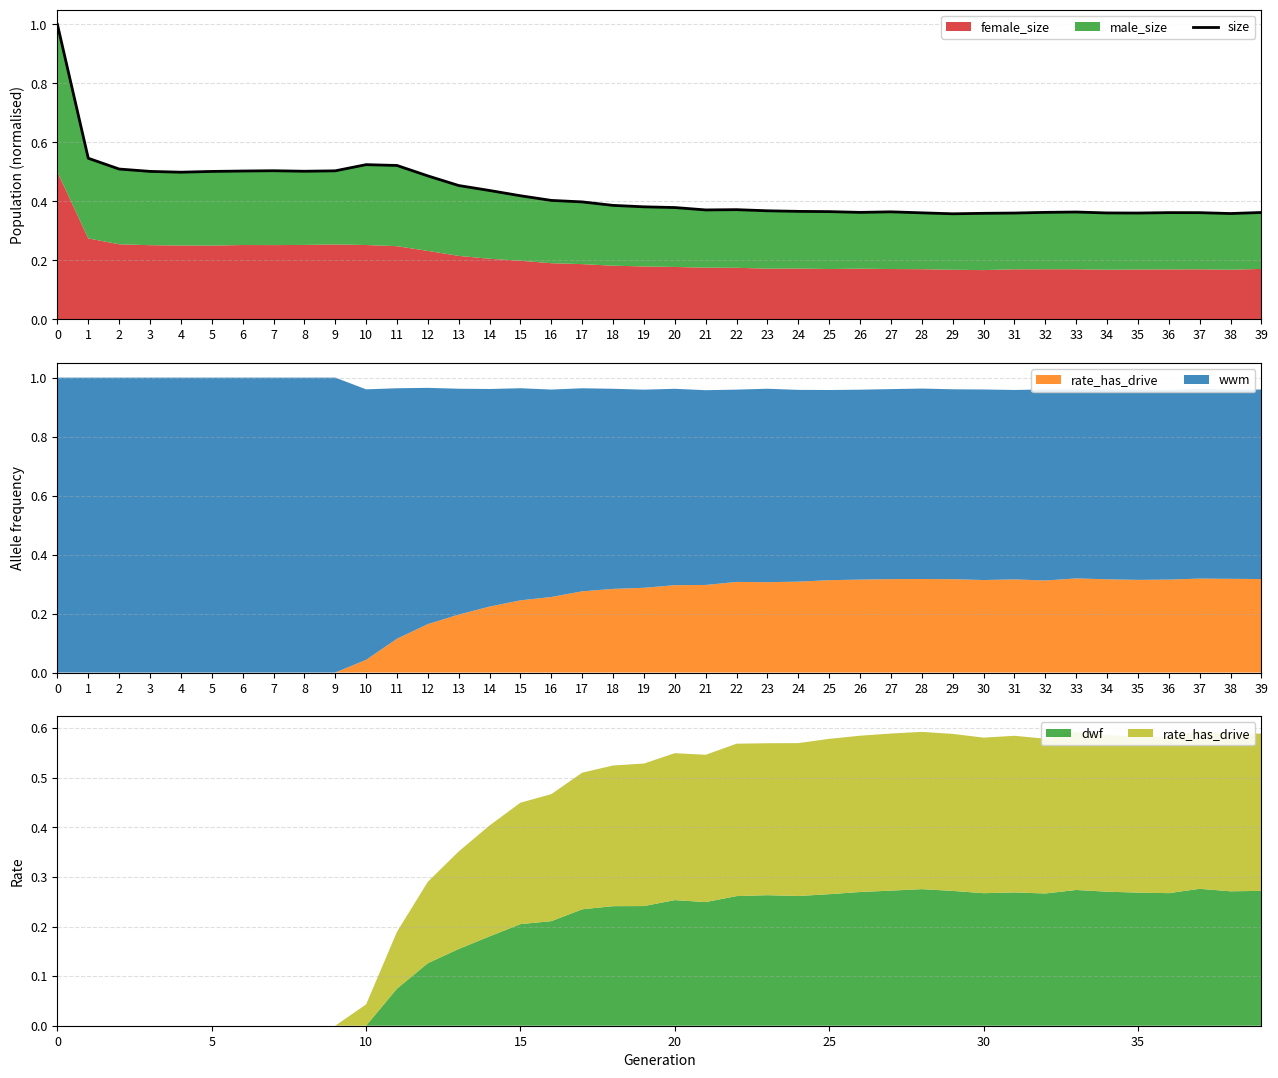

What is the value of the 6th point from the left?

0.5